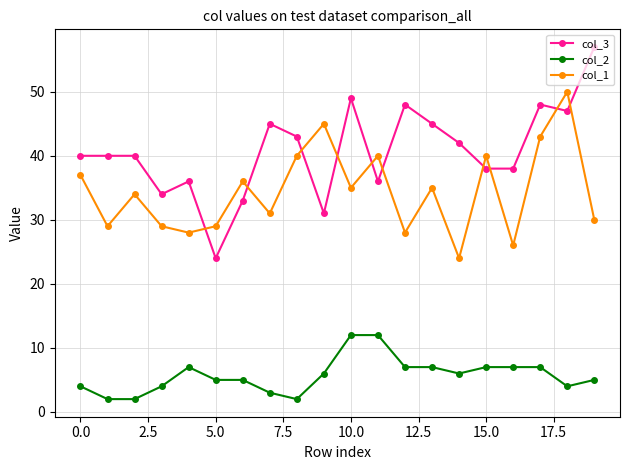

What are all the series names shown in the legend?

col_3, col_2, col_1